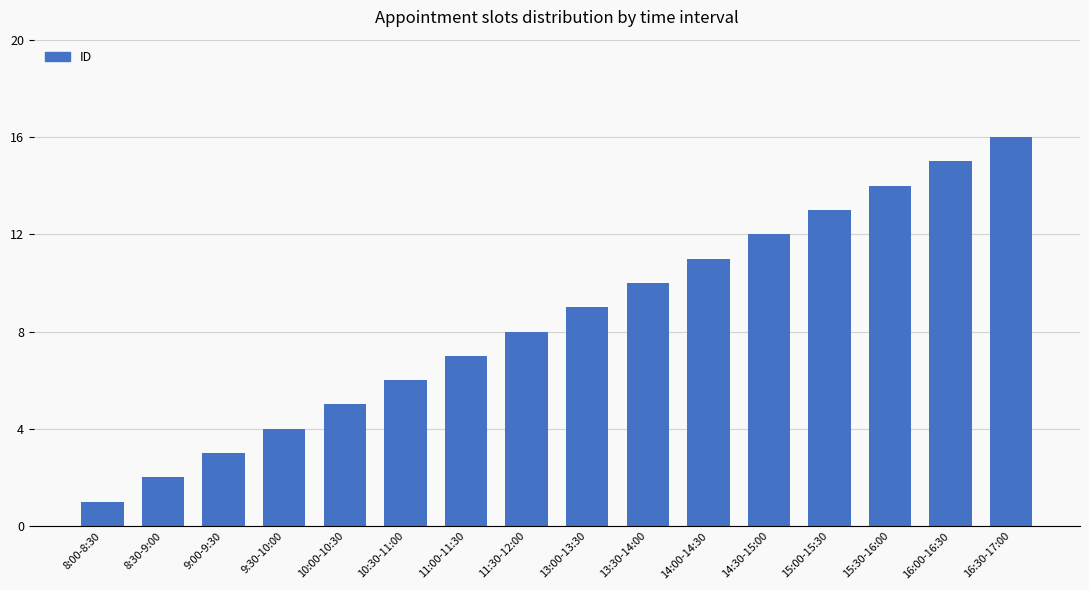

What is the label of the 12th bar from the right?

10:00-10:30